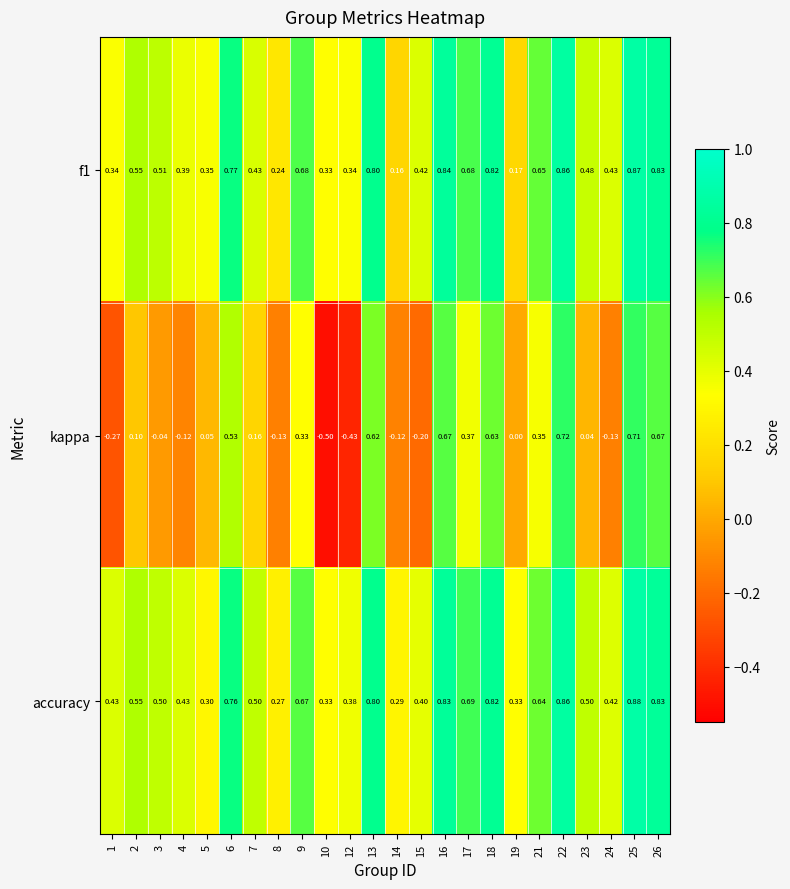

Which category has the lowest value across all series?

10